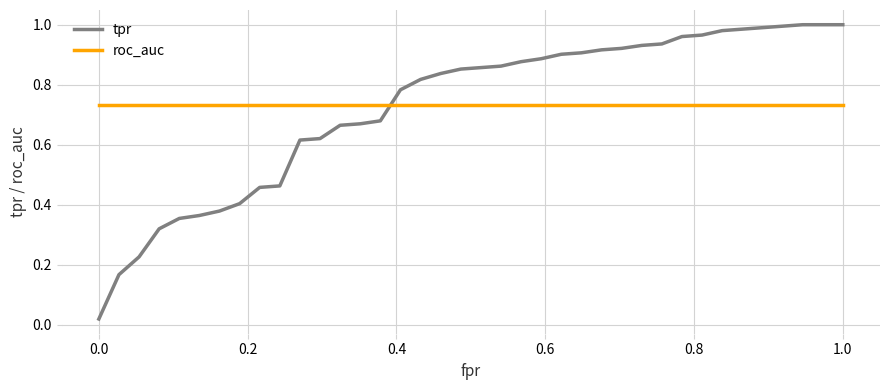

How many times do tpr and roc_auc cross each other?

1